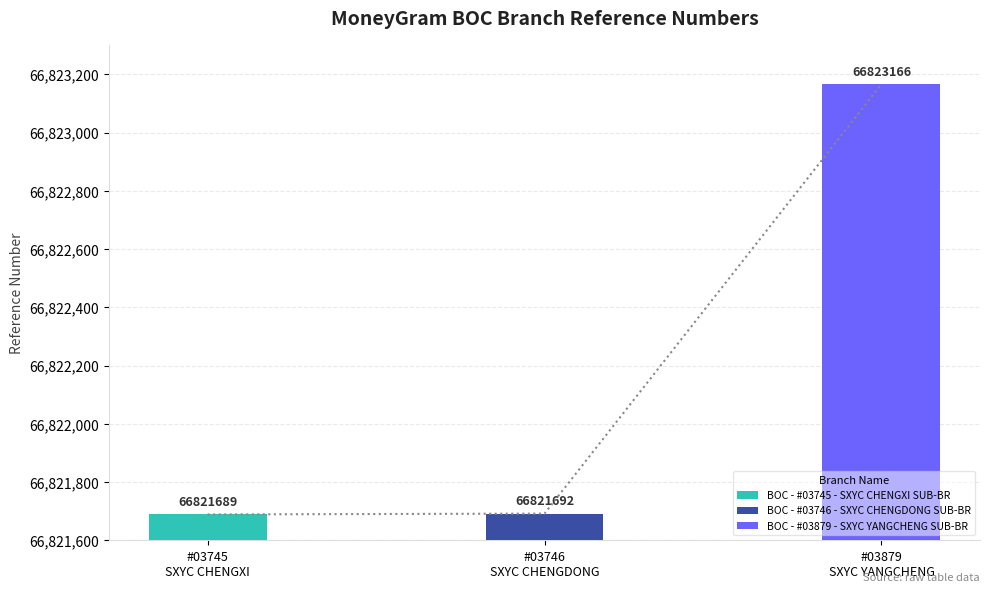

What is the label of the 2nd bar from the left?

#03746 SXYC CHENGDONG